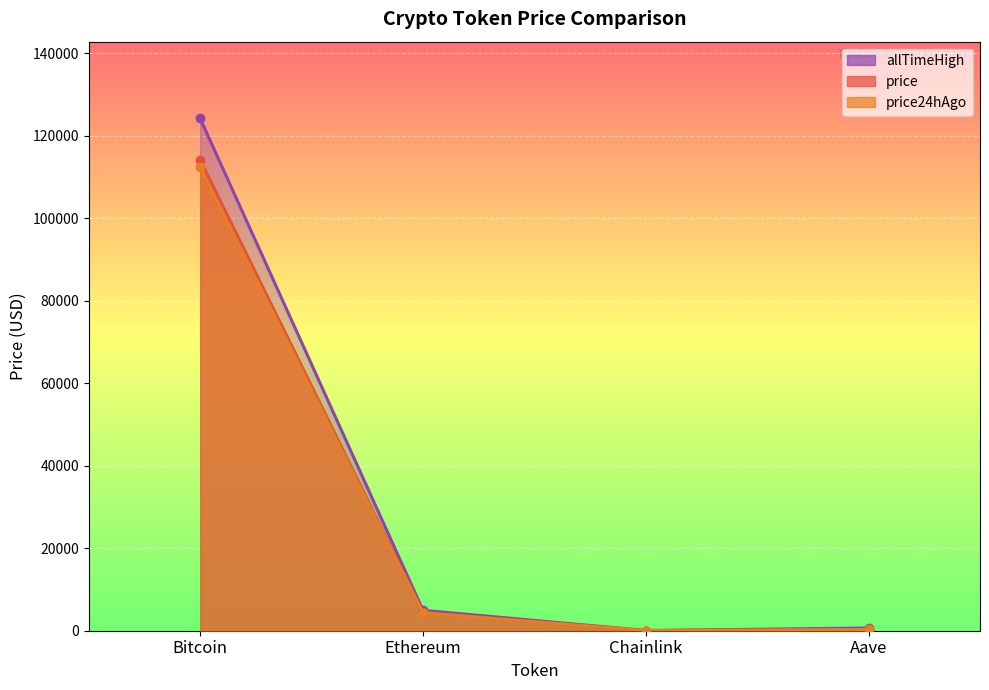

What is the smallest value displayed?

23.4